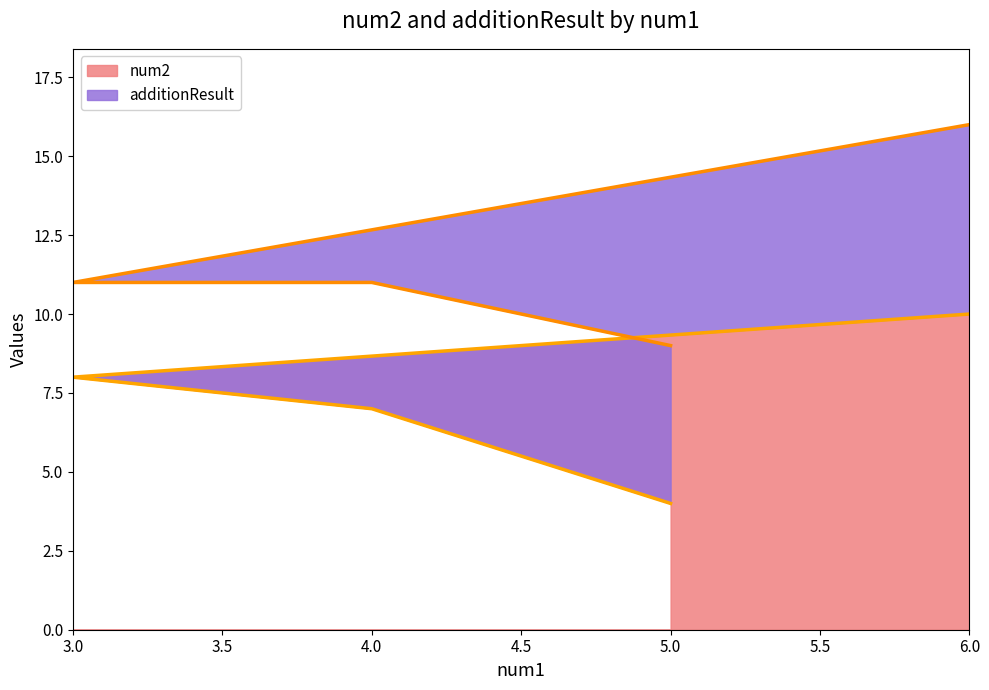

What is the difference between the maximum and second lowest values in the num2 series?

3